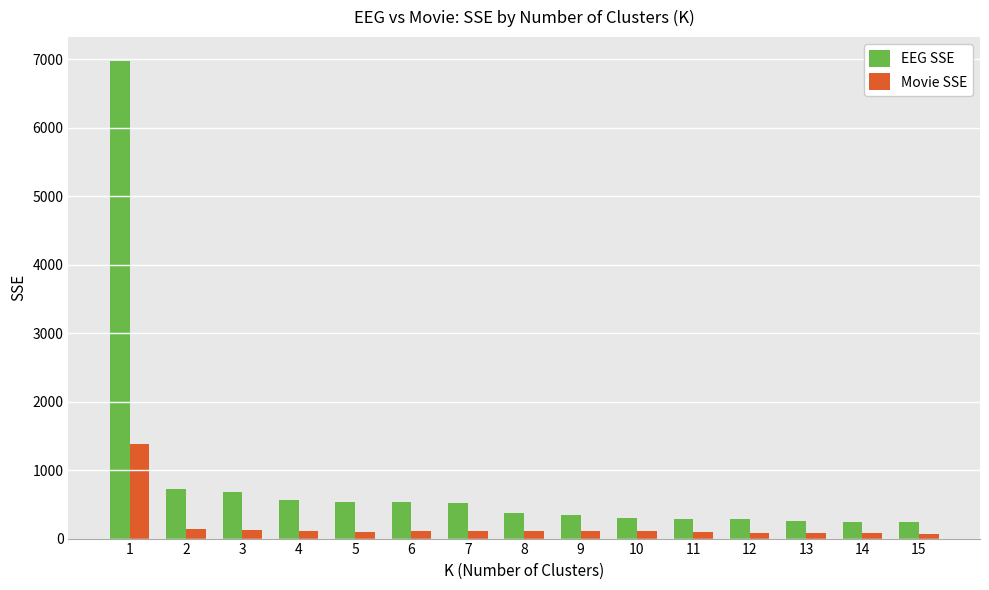

Is the value of Movie SSE at 5 greater than the value of EEG SSE at 9?

No